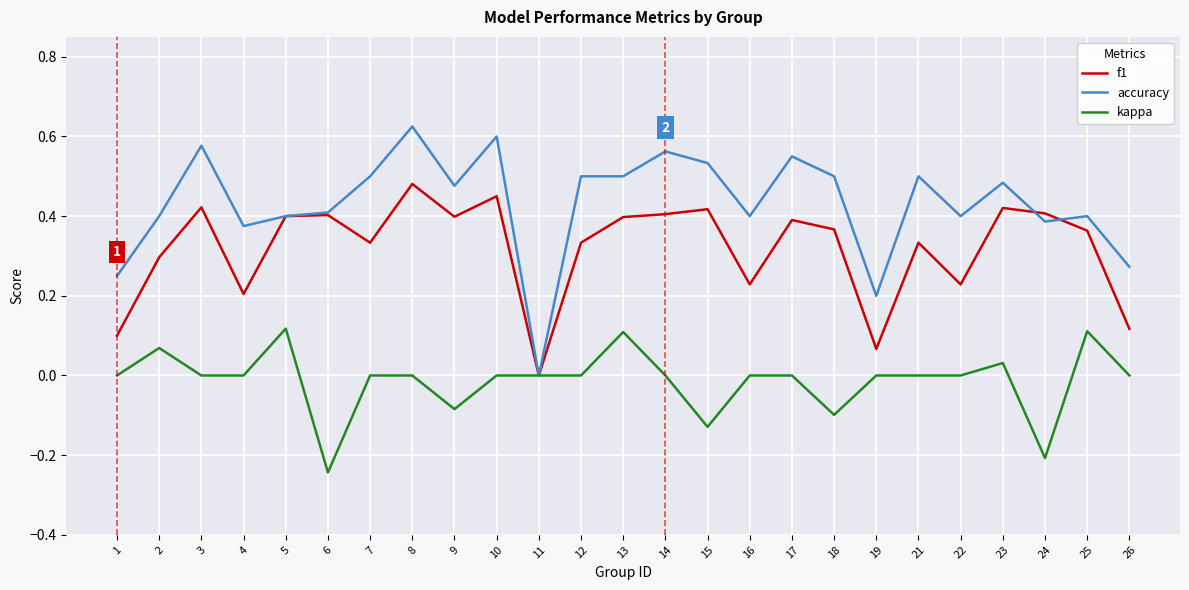

Rank the series by their maximum value, from highest to lowest.

accuracy, f1, kappa